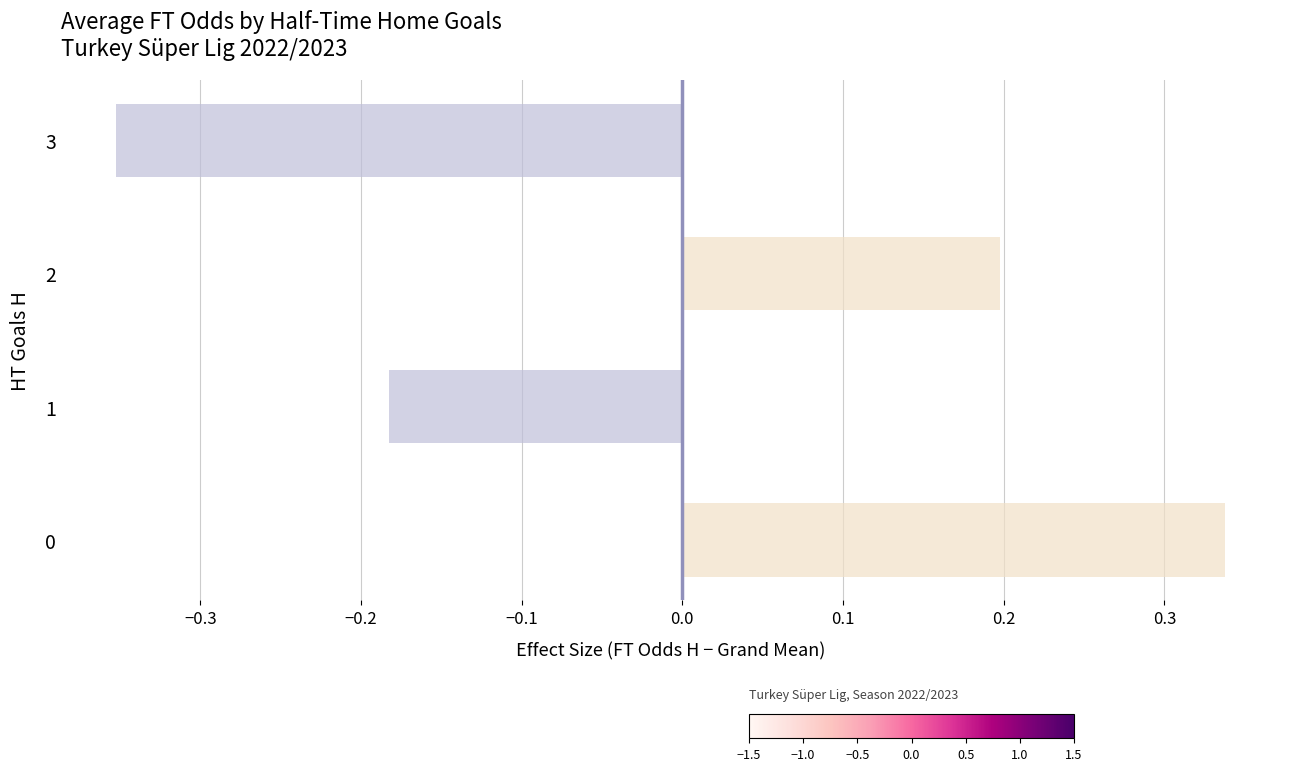

How many values exceed 0?

2